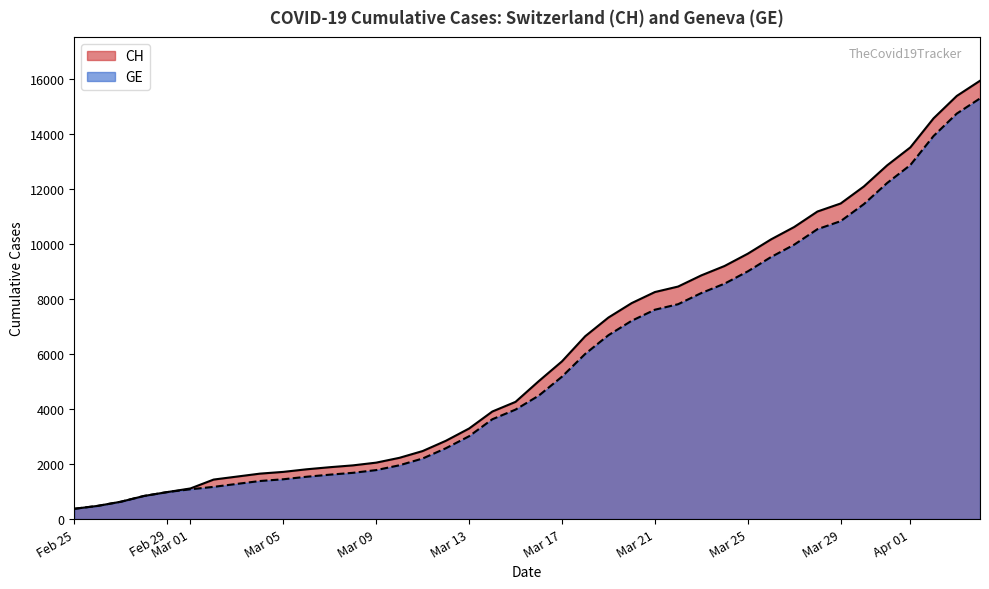

What is the total value across all series at Mar 25?

18642